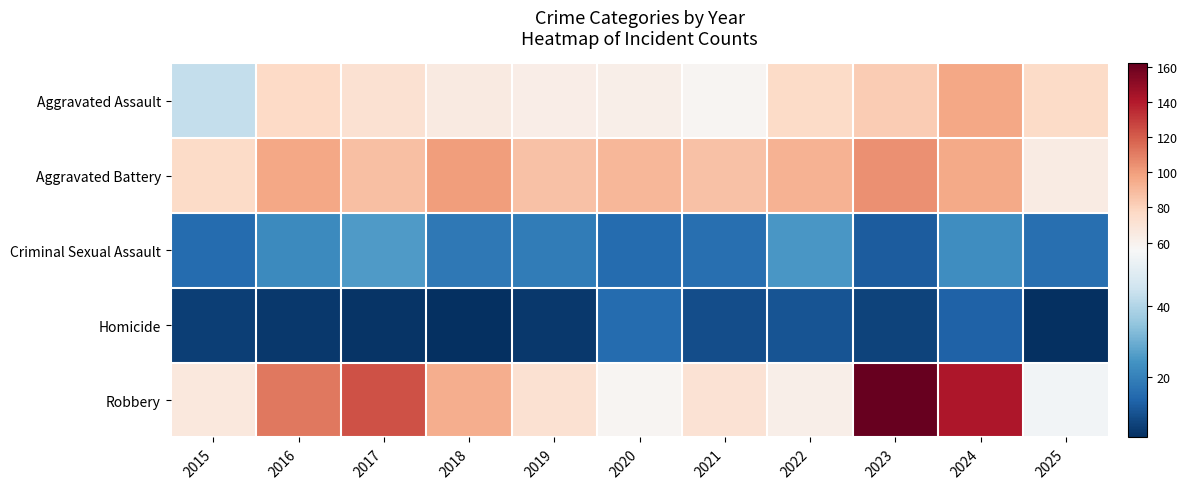

What is the greatest value displayed?

162